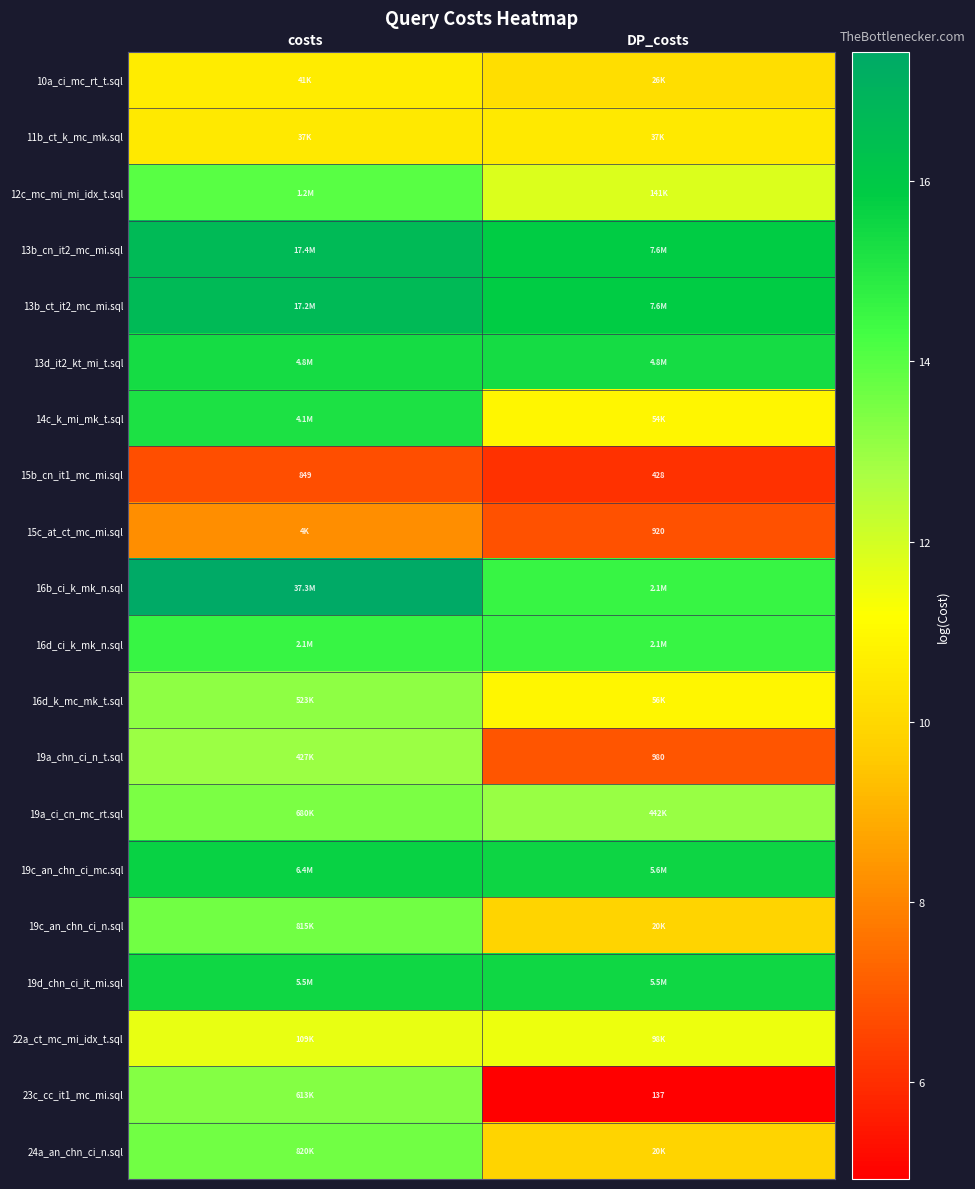

List the labels in order of 15b_cn_it1_mc_mi.sql value, smallest first.

DP_costs, costs